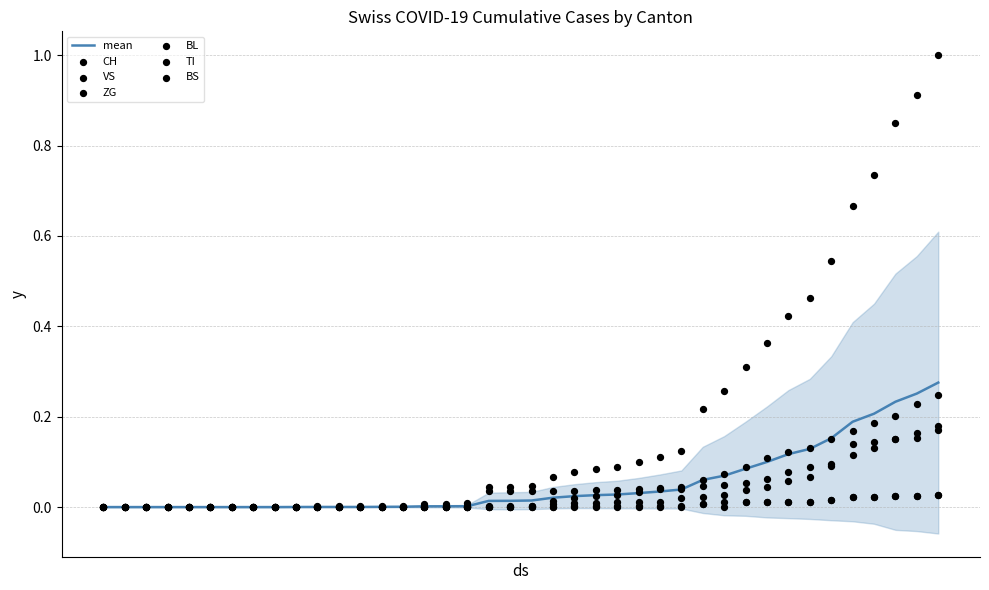

What are all the series names shown in the legend?

CH, VS, ZG, BL, TI, BS